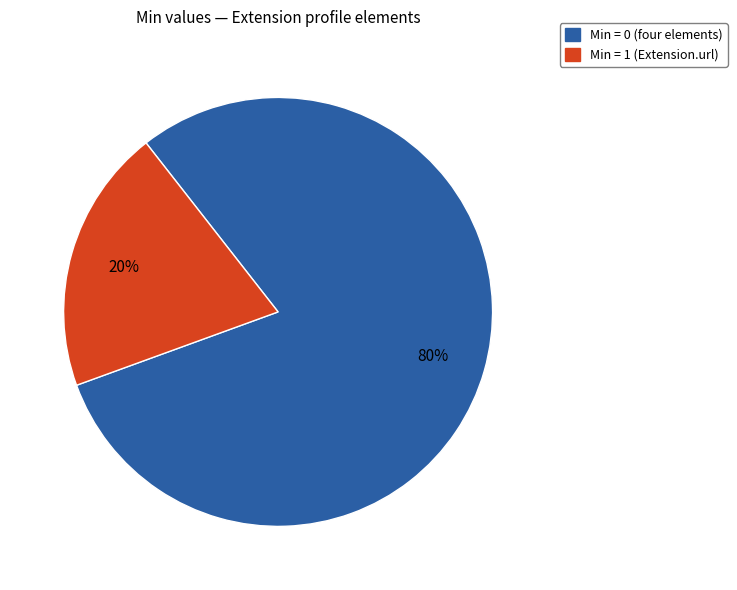

To the nearest percent, what is the difference between the largest and smallest slice percentages?

60%